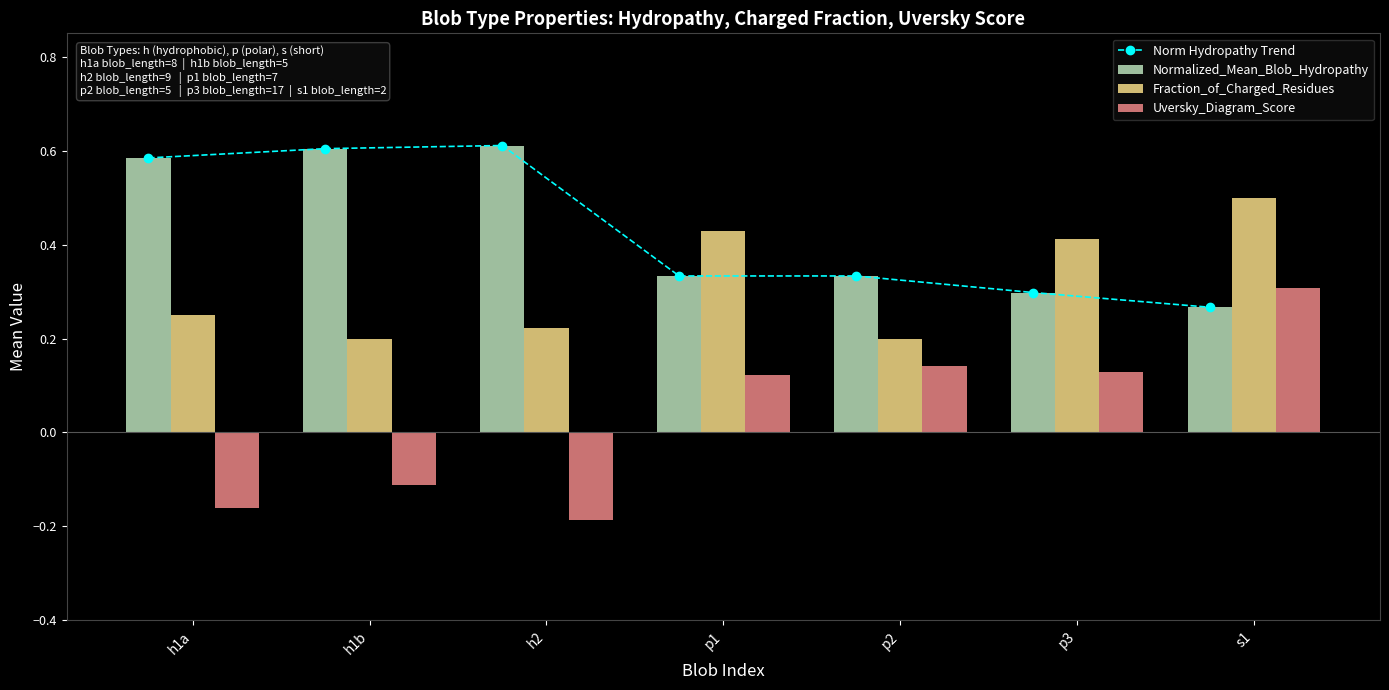

Reading right to left, list all the values displayed in this chart.

Norm Hydropathy Trend: 0.3	0.3	0.3	0.3	0.6	0.6	0.6
Normalized_Mean_Blob_Hydropathy: 0.3	0.3	0.3	0.3	0.6	0.6	0.6
Fraction_of_Charged_Residues: 0.5	0.4	0.2	0.4	0.2	0.2	0.2
Uversky_Diagram_Score: 0.3	0.1	0.1	0.1	-0.2	-0.1	-0.2